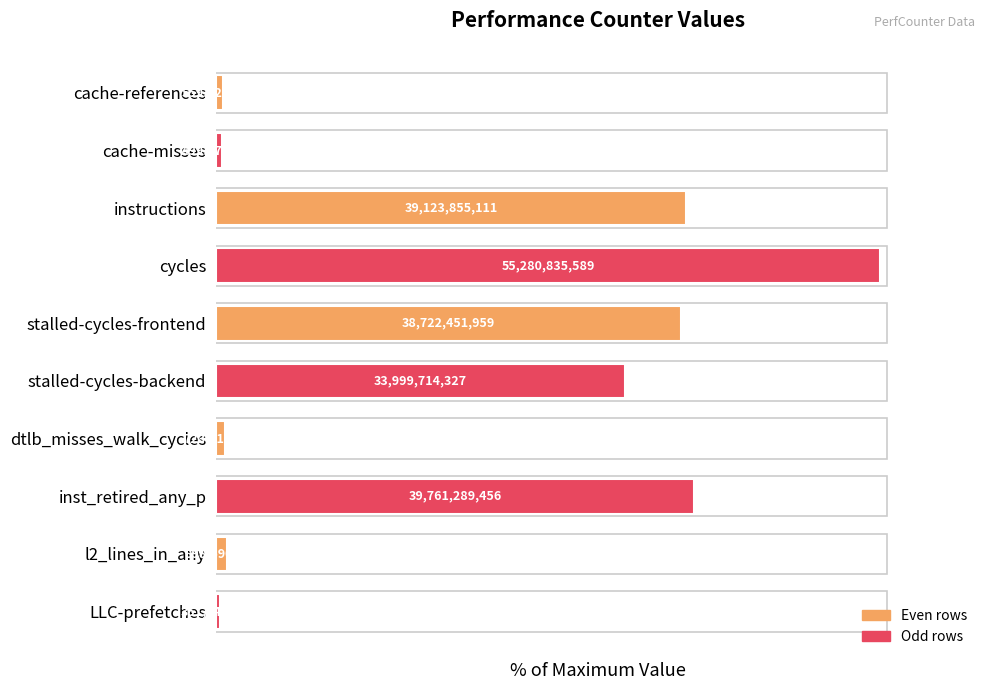

Are the bars horizontal?

Yes